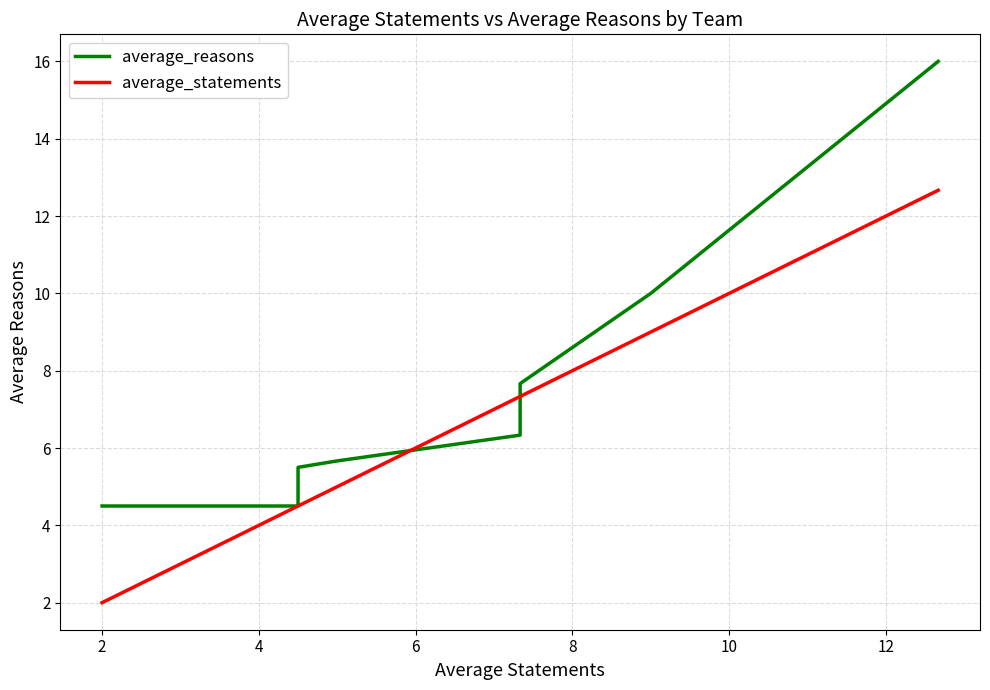

After their last crossing, which series has the higher values: average_statements or average_reasons?

average_reasons